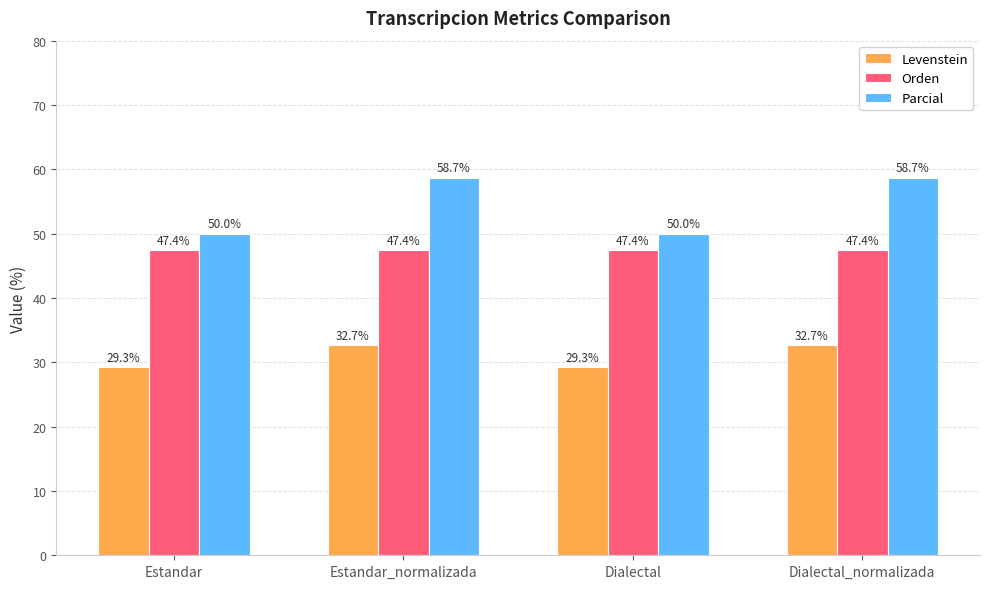

What is the total value across all series at Estandar?

126.7